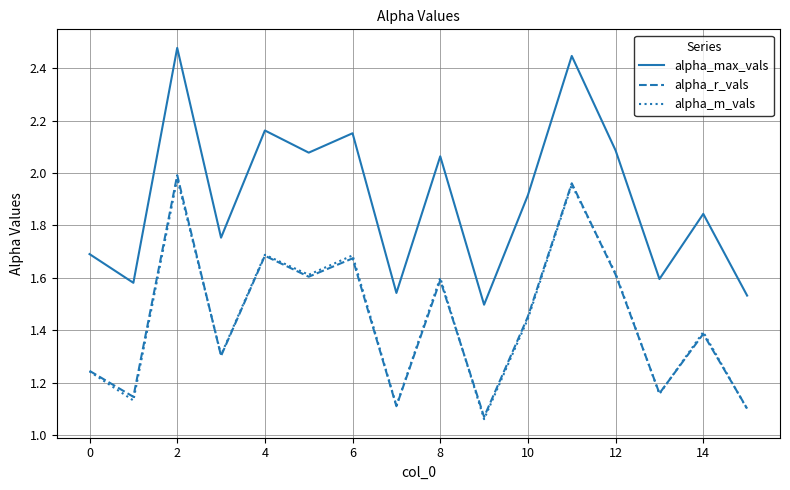

True or false: alpha_m_vals and alpha_max_vals cross at least once.

False